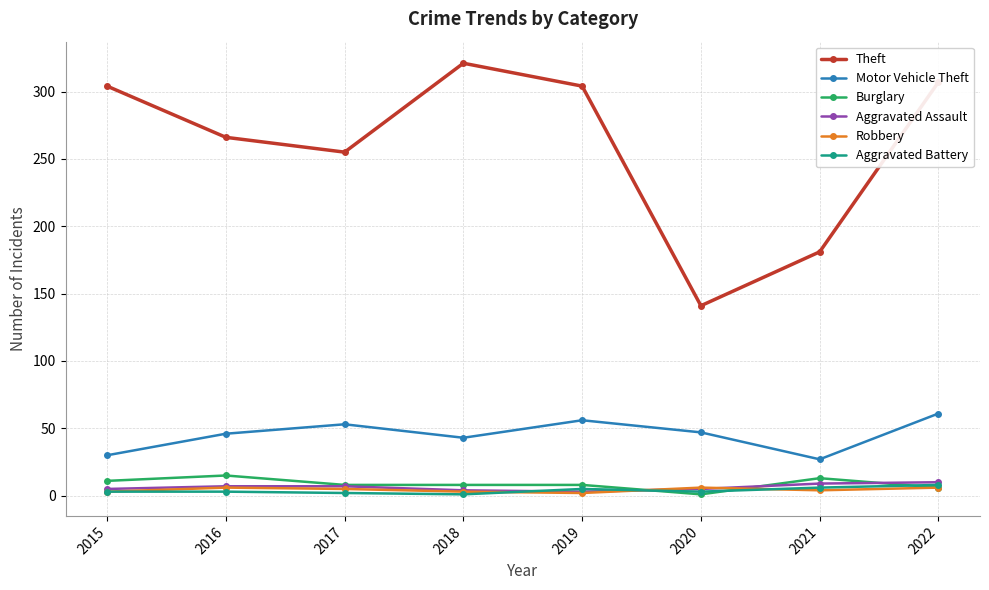

What is the maximum value for Aggravated Battery?

8